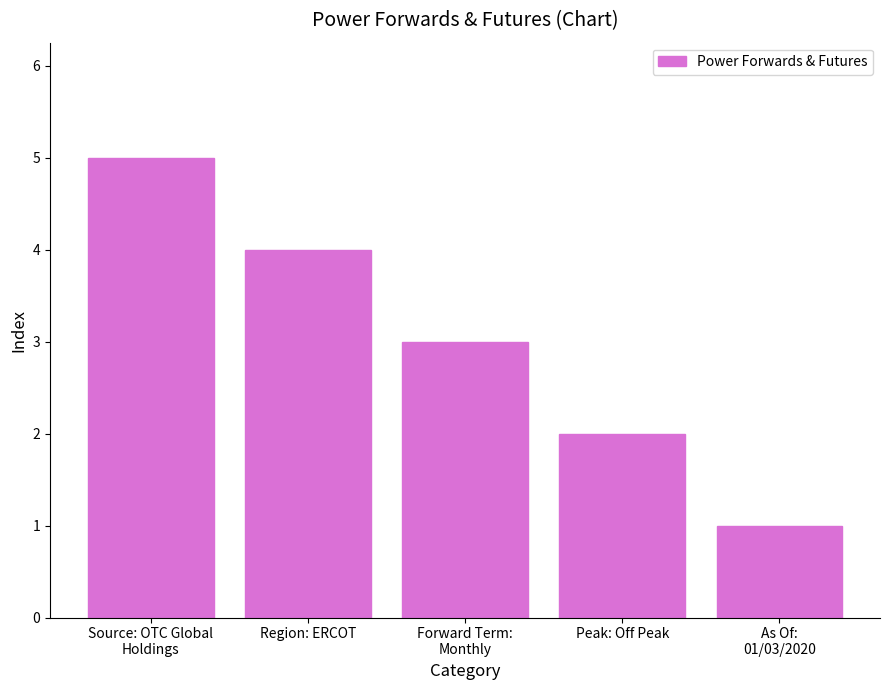

What is the change in value from Region: ERCOT to Forward Term:
Monthly?

-1